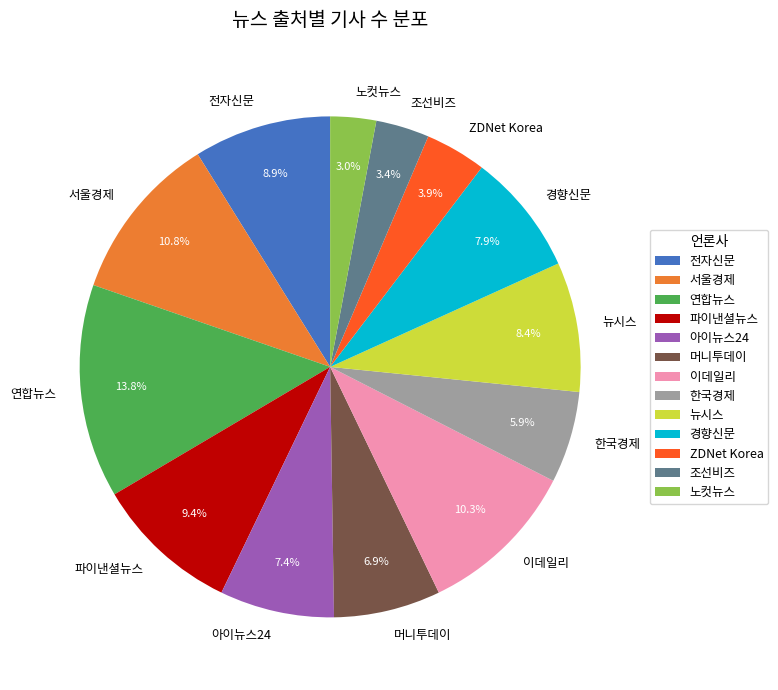

Is there a majority slice in this chart?

No